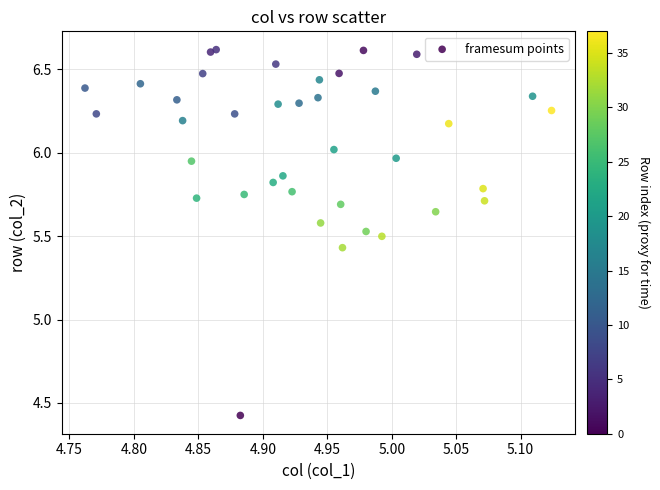

What is the range of X values (max minus min)?

0.4